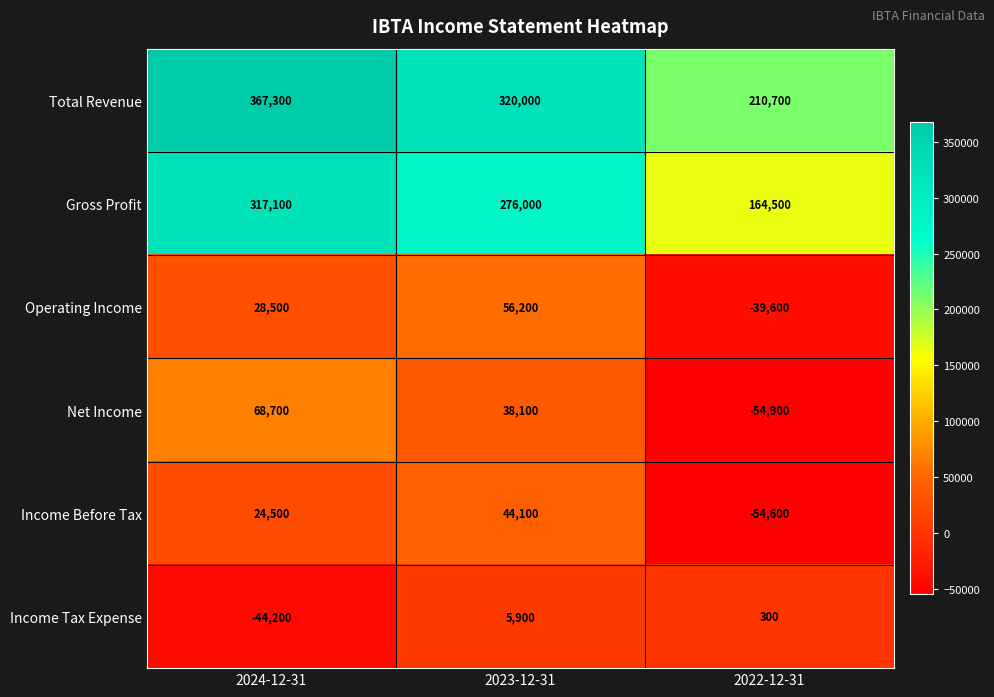

Where is Net Income nearest to the value 6900?

2023-12-31